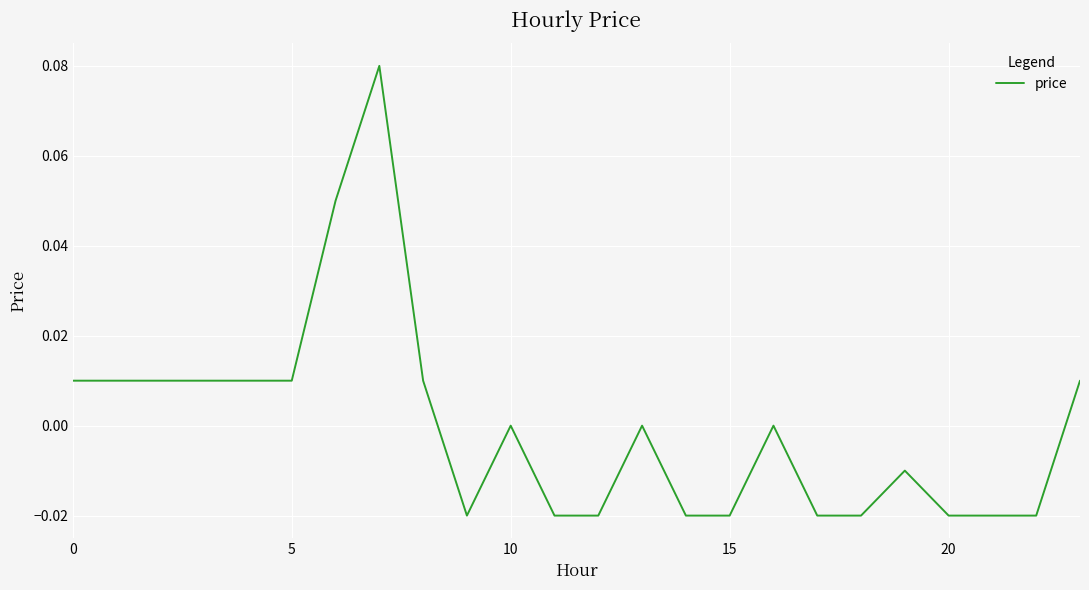

At which category does the chart reach its peak across all series?

7